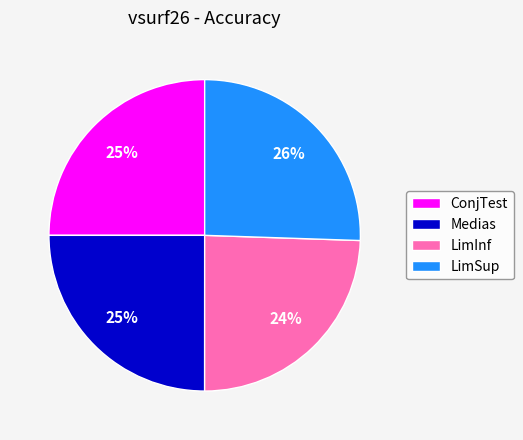

Combined, do ConjTest and LimInf account for over 50%?

No